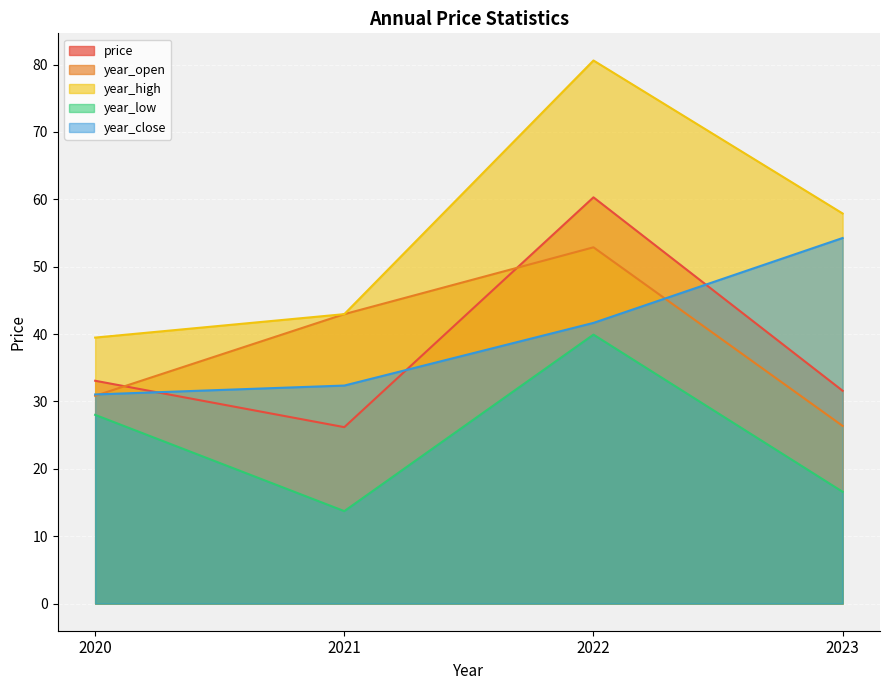

At which category does the chart reach its peak across all series?

2022